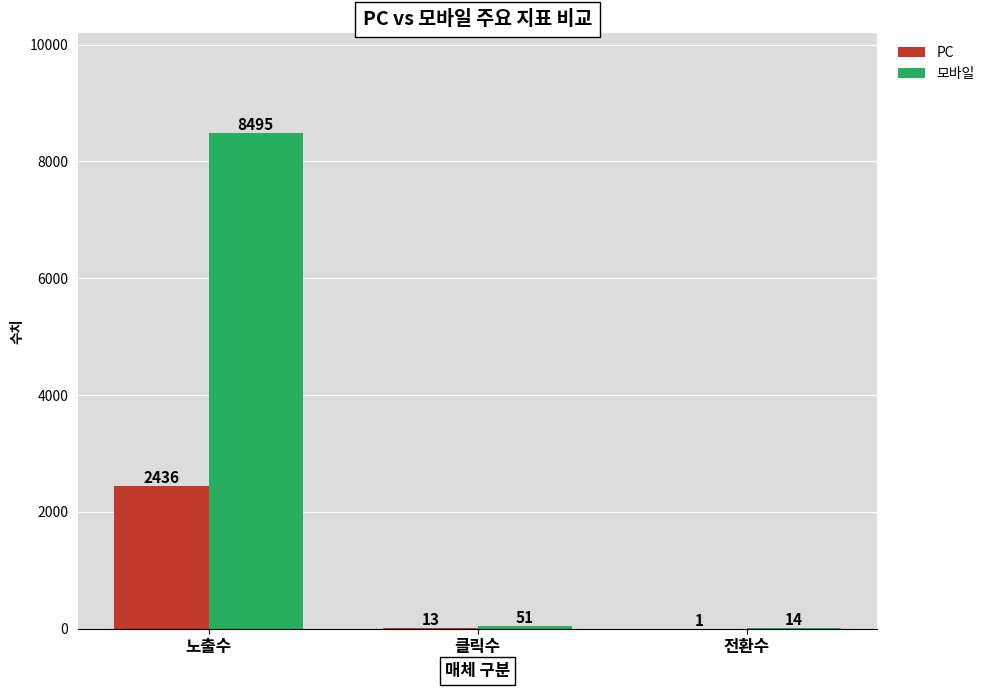

Count the number of categories in the chart.

3